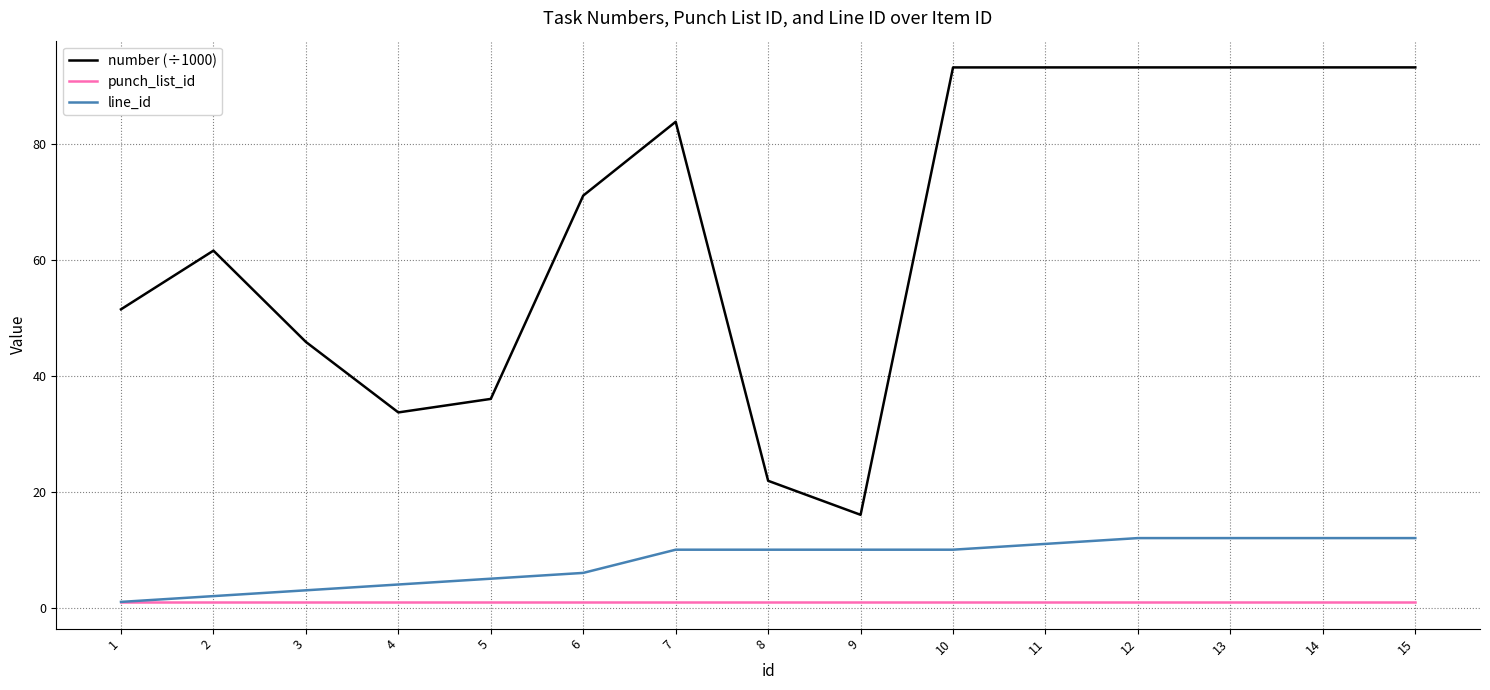

True or false: number (÷1000) has a value of 71.0 at 6.

True